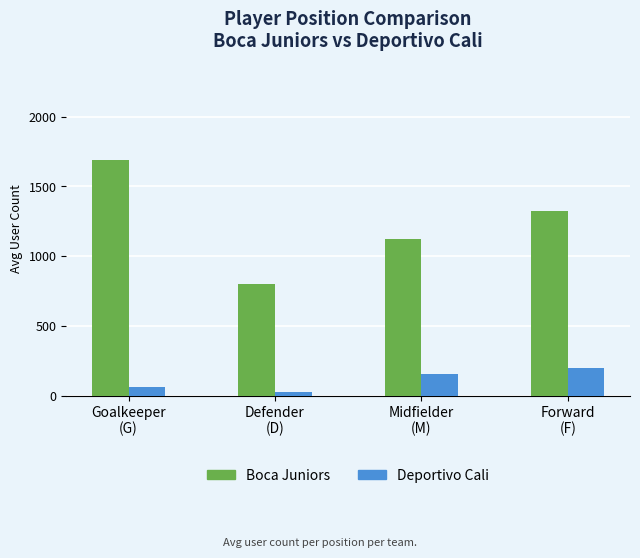

Is the value of Boca Juniors at Forward
(F) greater than the value of Deportivo Cali at Forward
(F)?

Yes